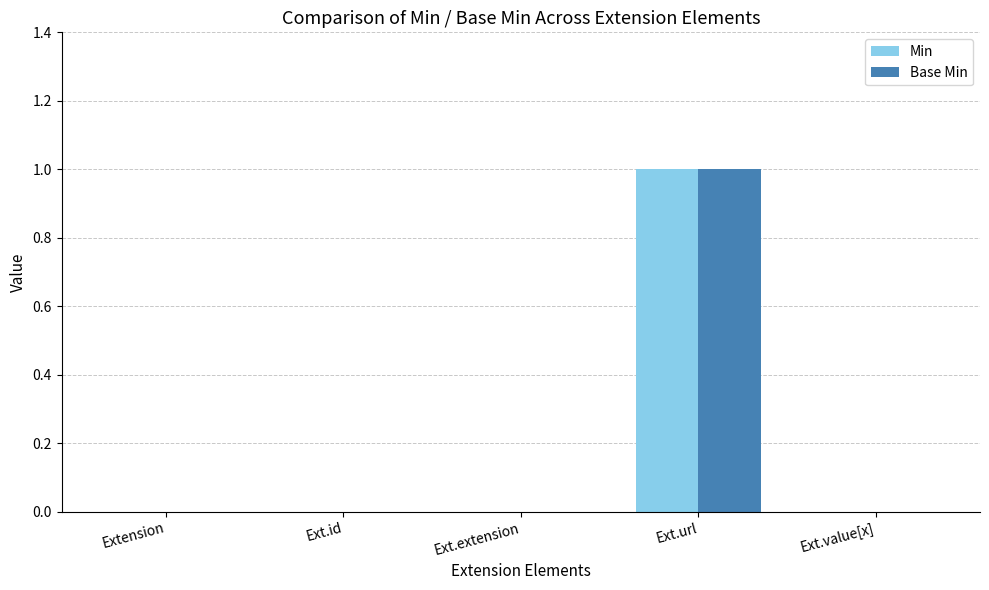

What is the sum of all Min values?

1